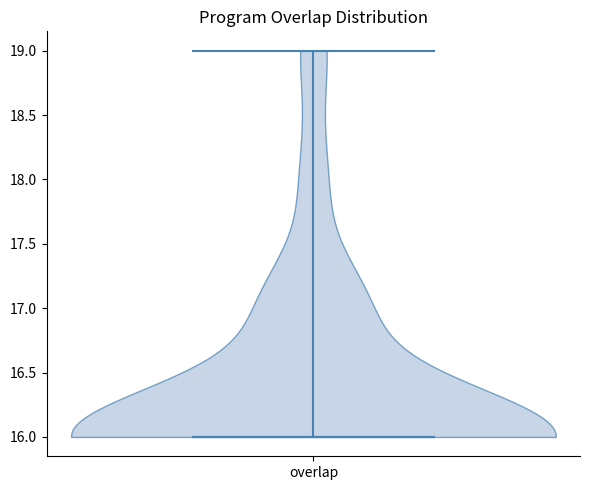

Read this violin plot against the y-axis: where its median line is, and the lowest and highest points the violin reaches. The values are not printed on the chart, so give them approximately, as read against the axis.

median line 16, lowest point 16, highest point 19